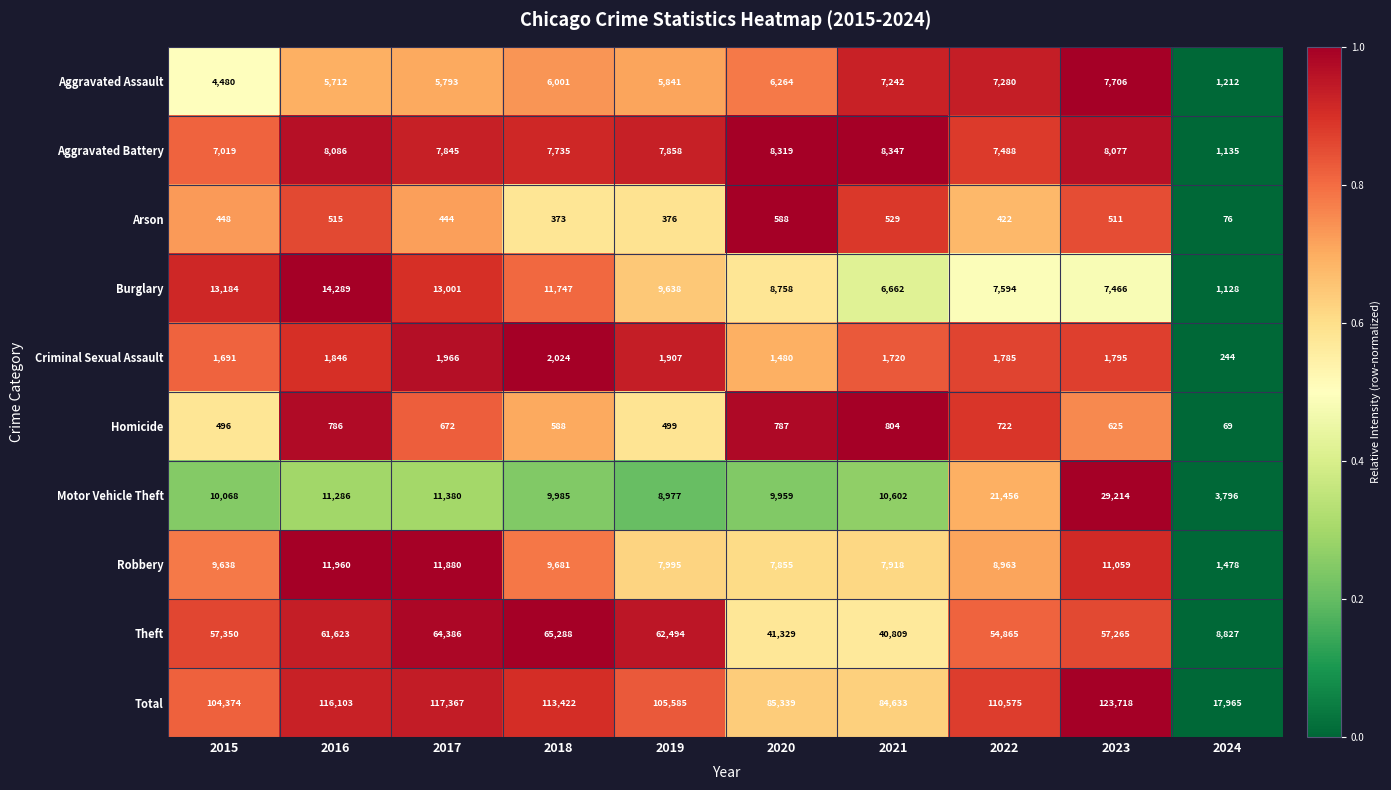

What is the difference between the second highest and minimum values in the Homicide series?

718